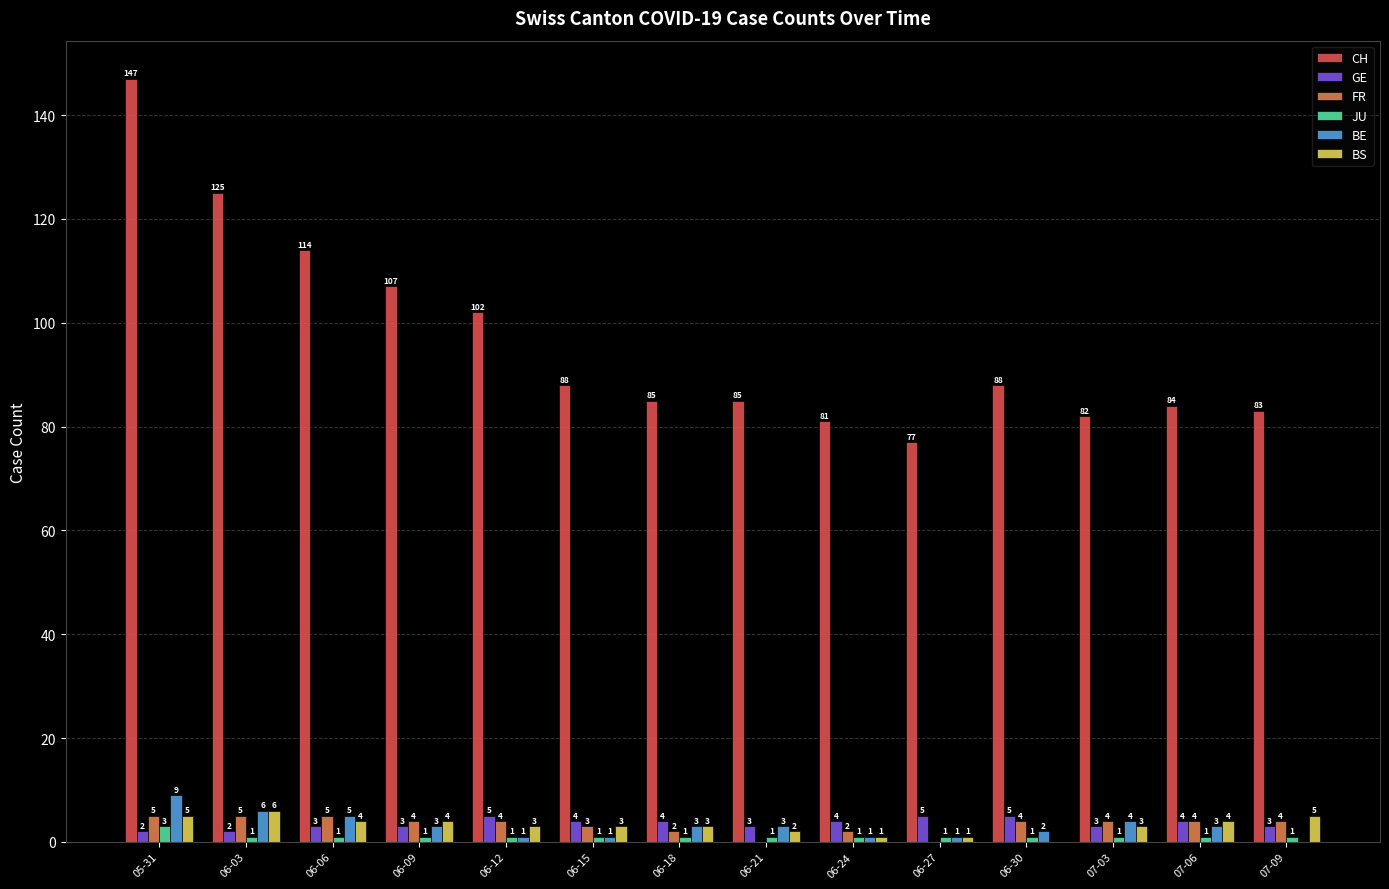

Does the chart contain stacked bars?

No